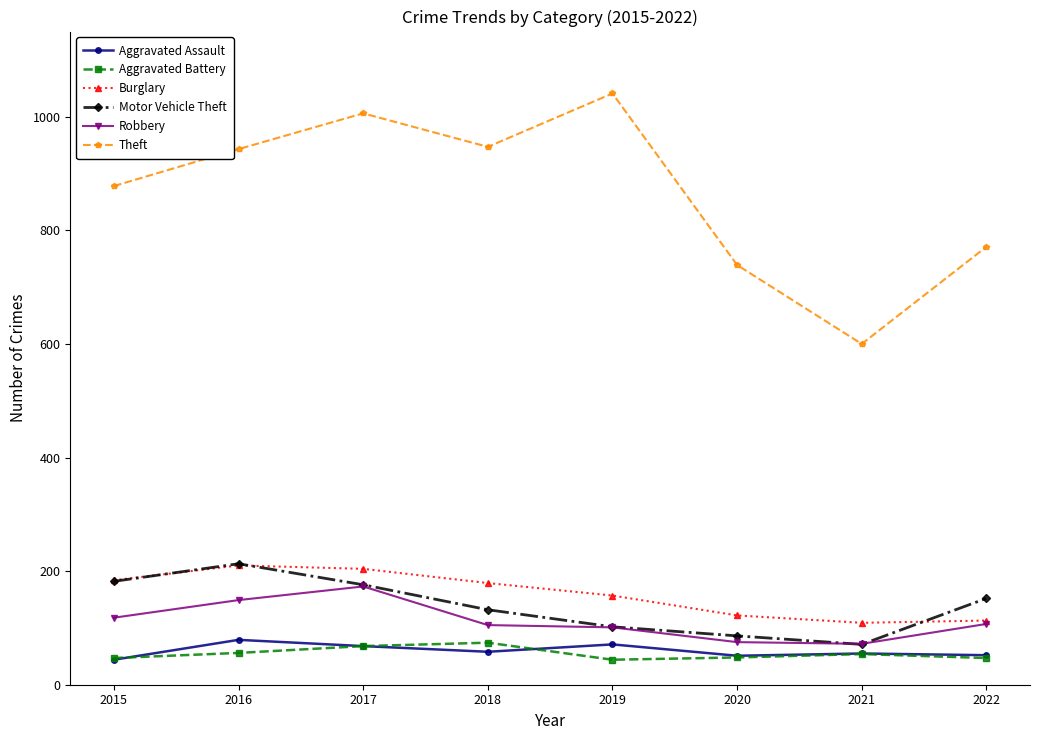

Is it true that Robbery equals 45 at 2019?

False